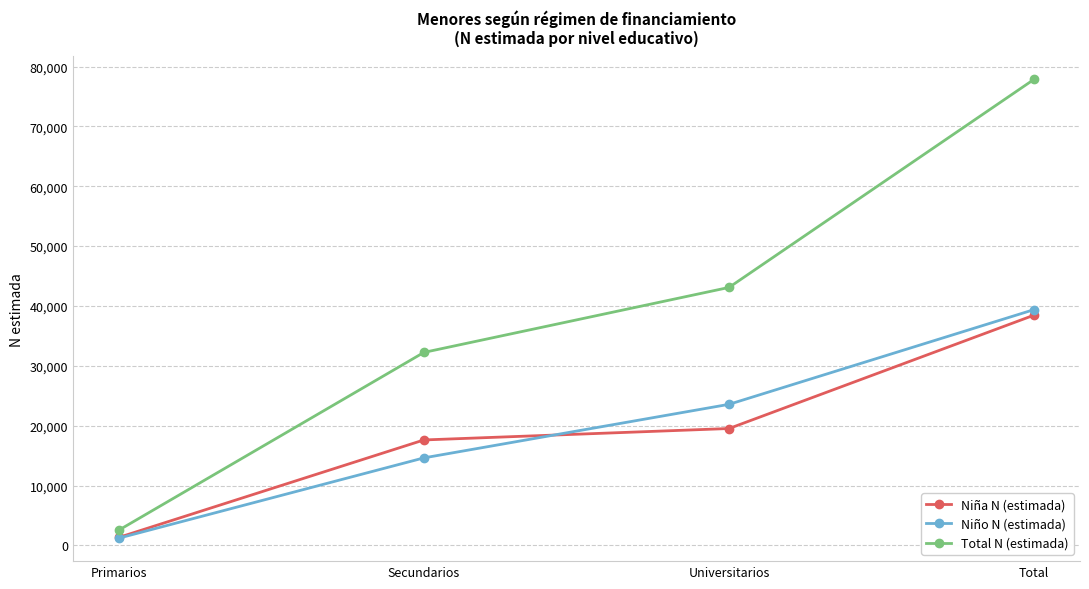

Does the chart display data point markers on the line(s)?

Yes